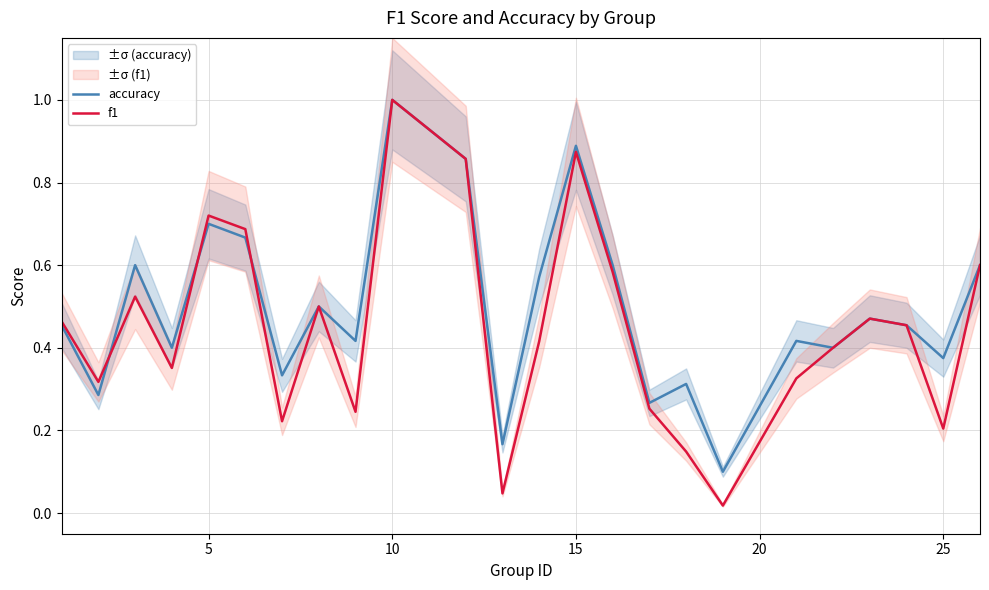

What are all the series names shown in the legend?

accuracy, f1